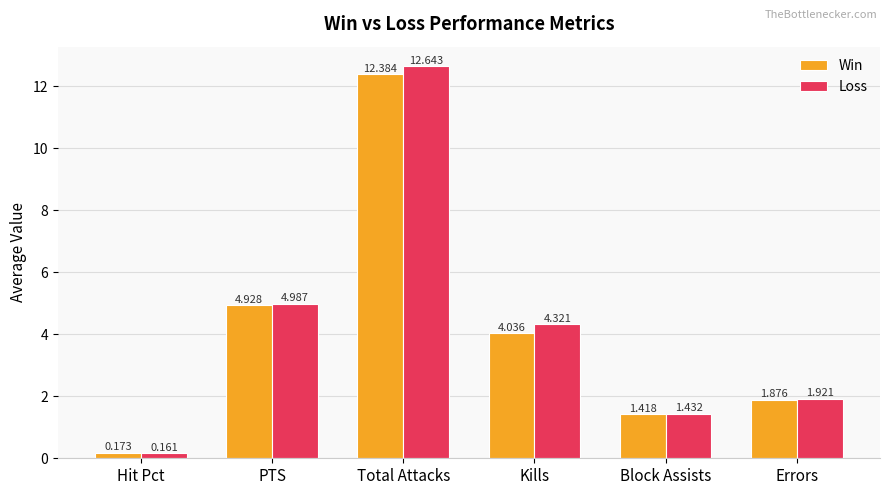

What are all the series names shown in the legend?

Win, Loss